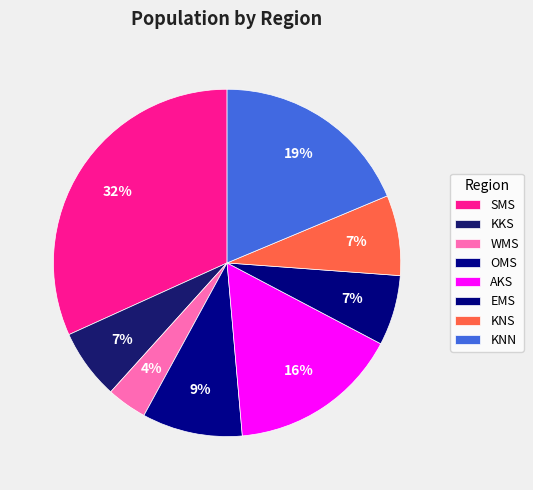

Does EMS account for over 50% of the chart?

No